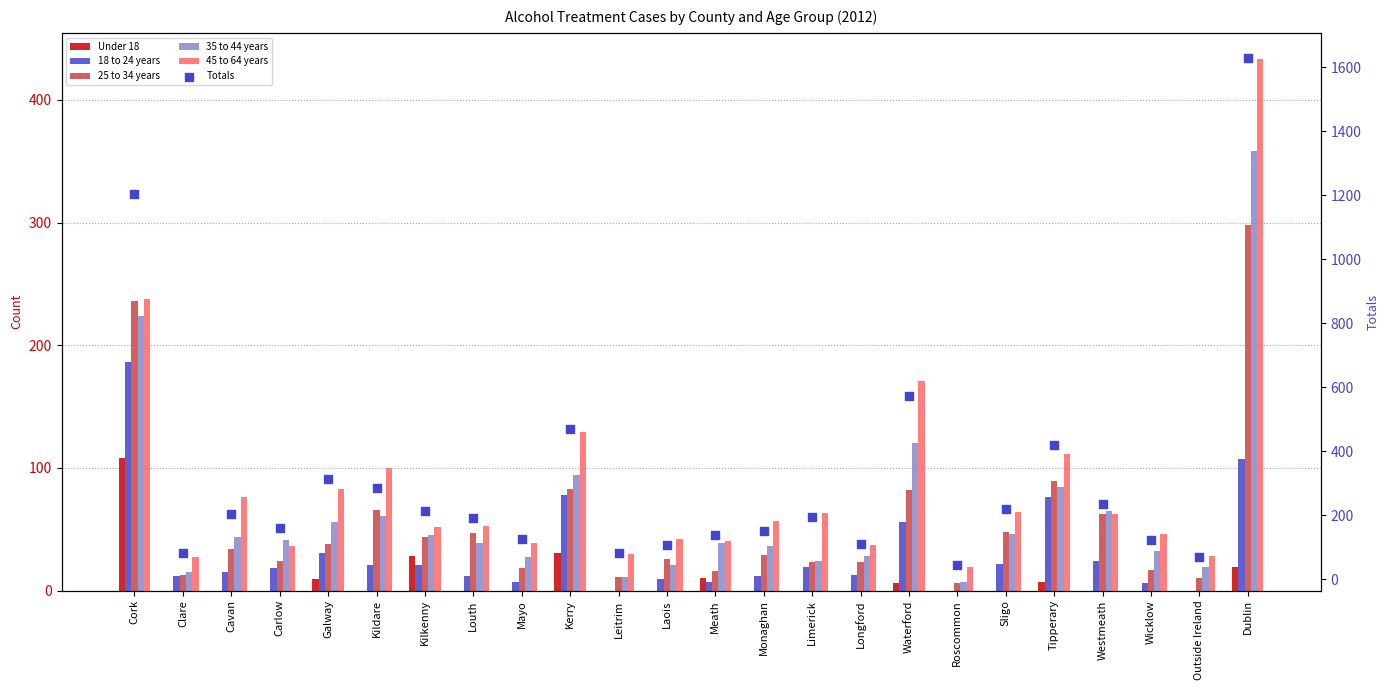

What is the total value across all series at Kilkenny?

403